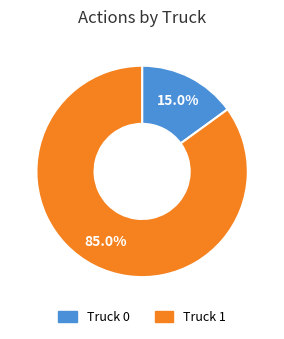

The Truck 1 slice represents 72% of the pie. True or false?

False